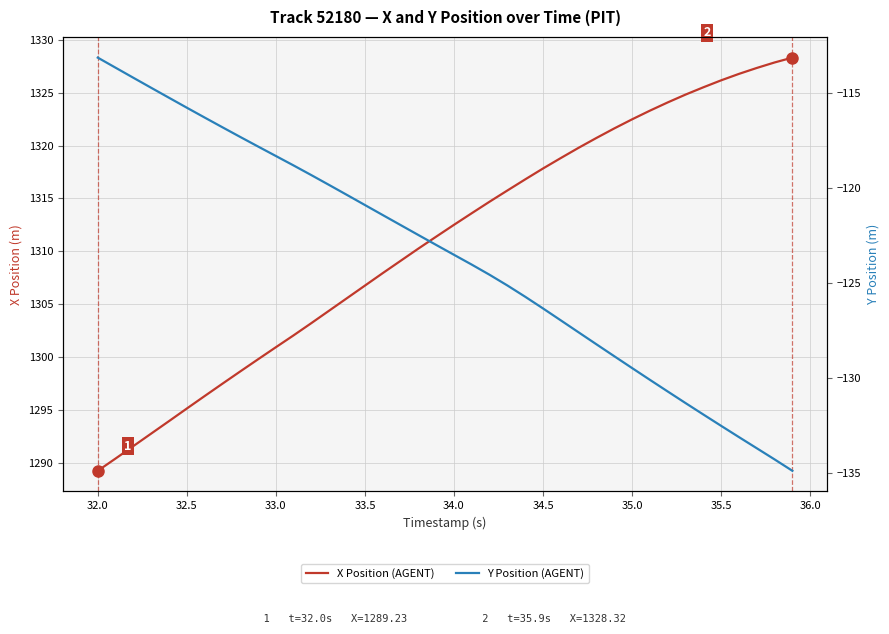

Does the chart have visible grid lines?

Yes